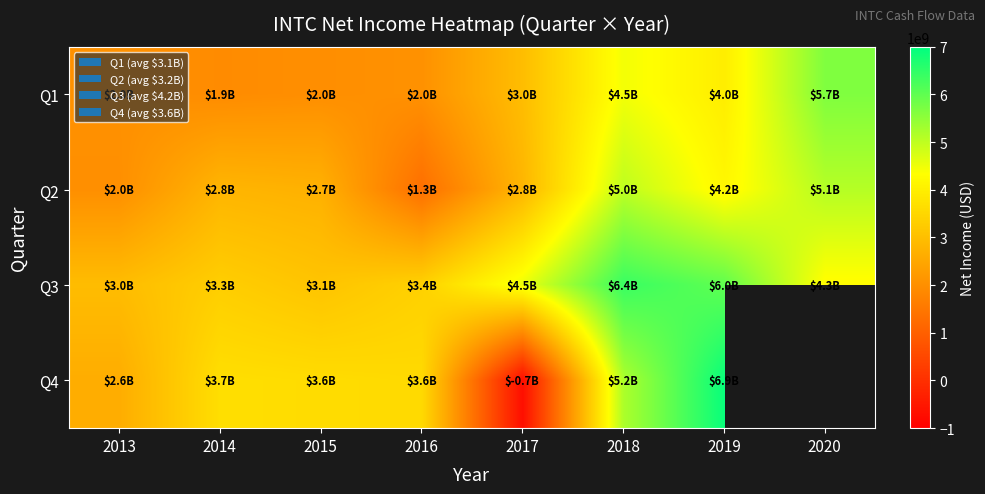

Read the Q2 value at 2015.

2706000000.0